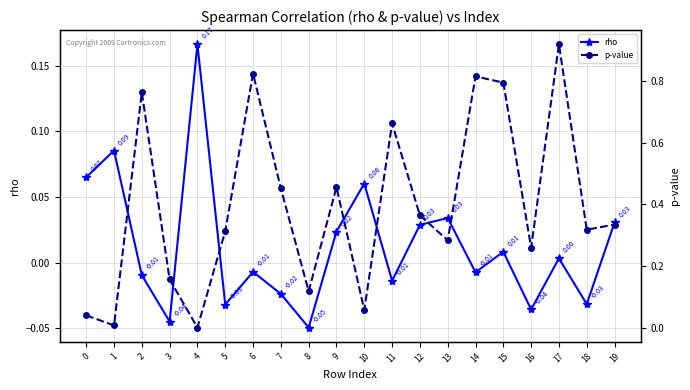

List the labels in order of rho value, smallest first.

8, 3, 16, 5, 18, 7, 11, 2, 14, 6, 17, 15, 9, 12, 19, 13, 10, 0, 1, 4